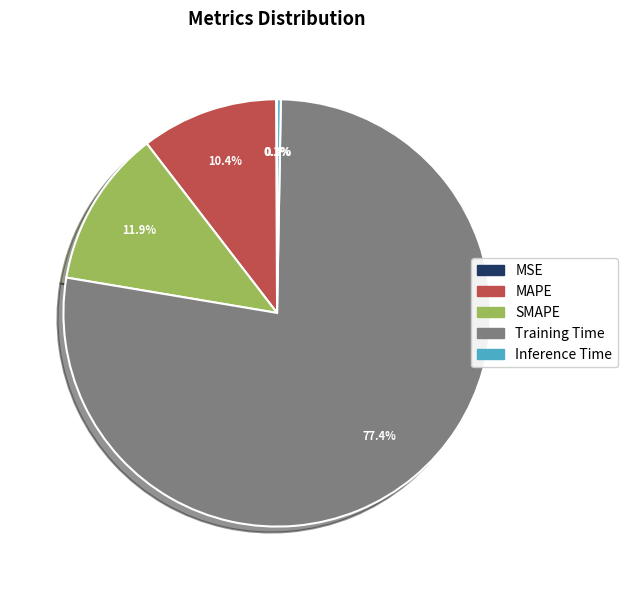

Does SMAPE account for over 50% of the chart?

No